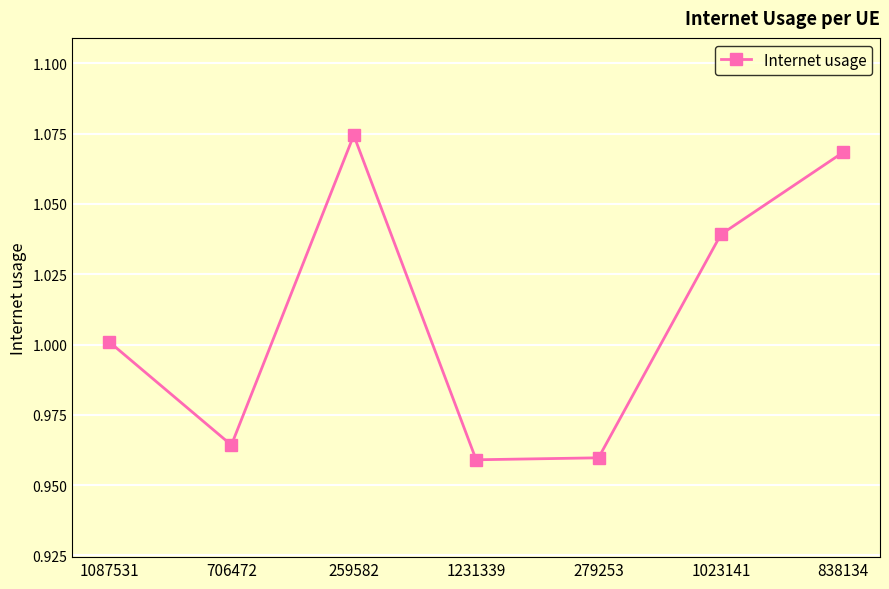

What is the label of the 2nd point from the right?

1023141